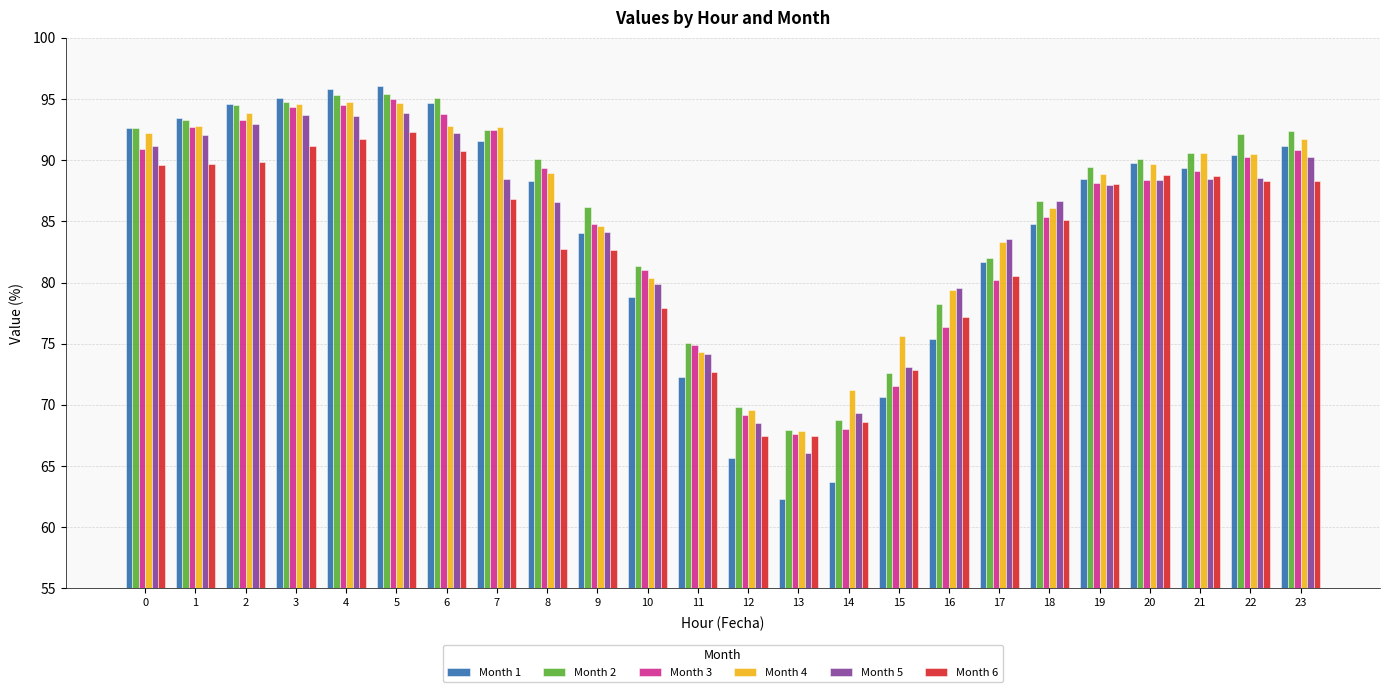

Are the bars horizontal?

No